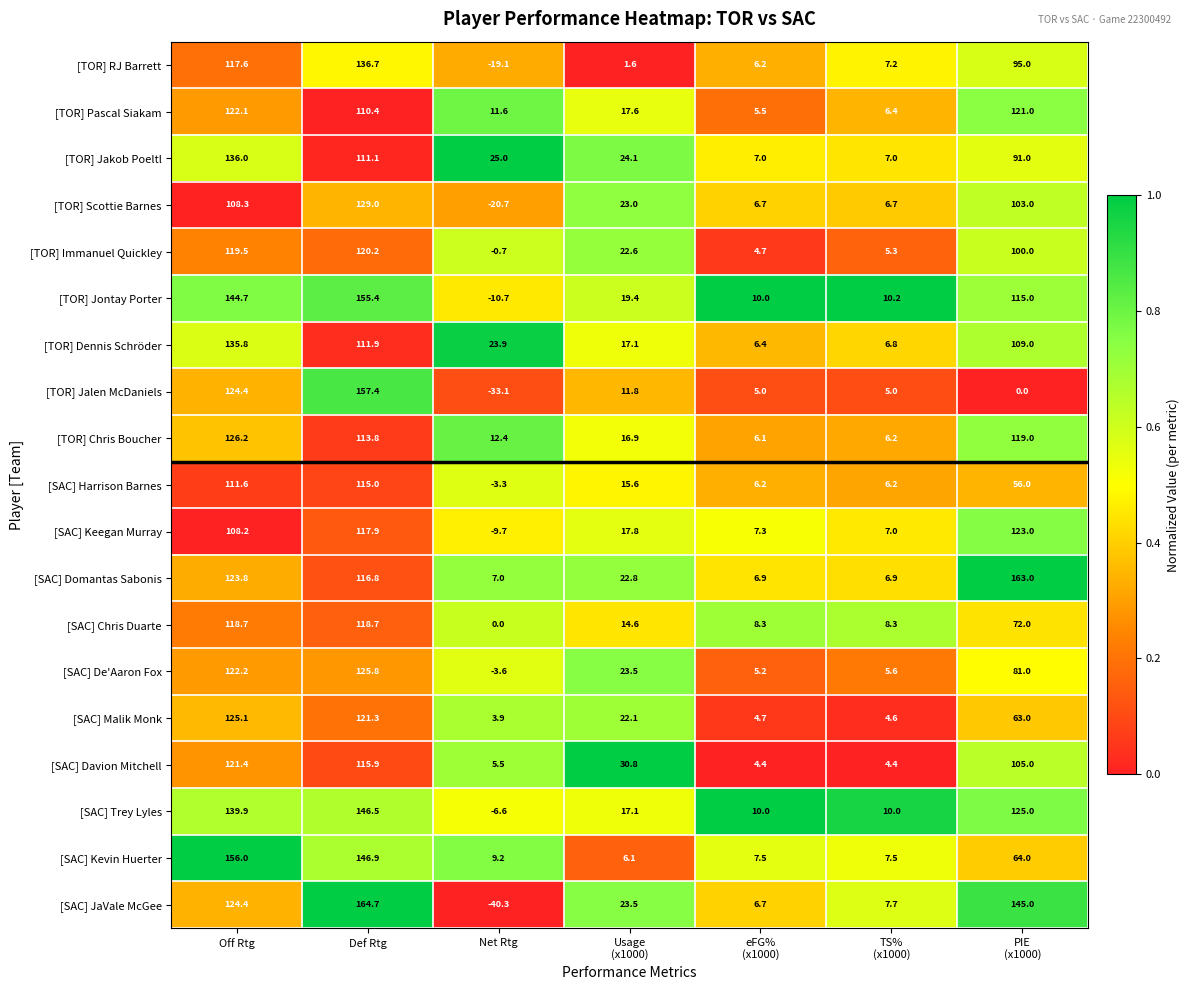

True or false: [TOR] Chris Boucher has a value of 113.8 at Def Rtg.

True